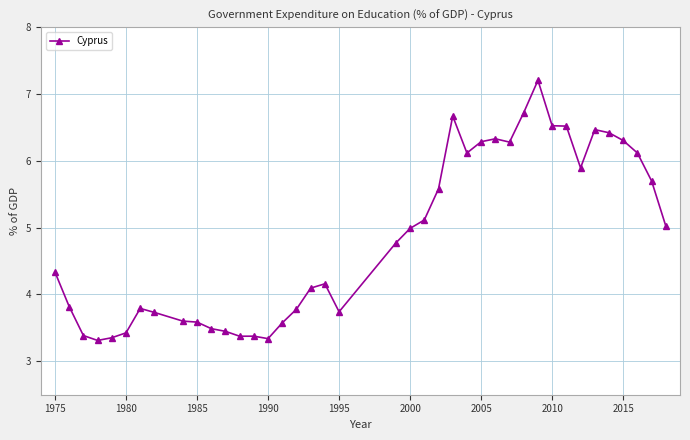

What is the minimum value shown in the chart?

3.3